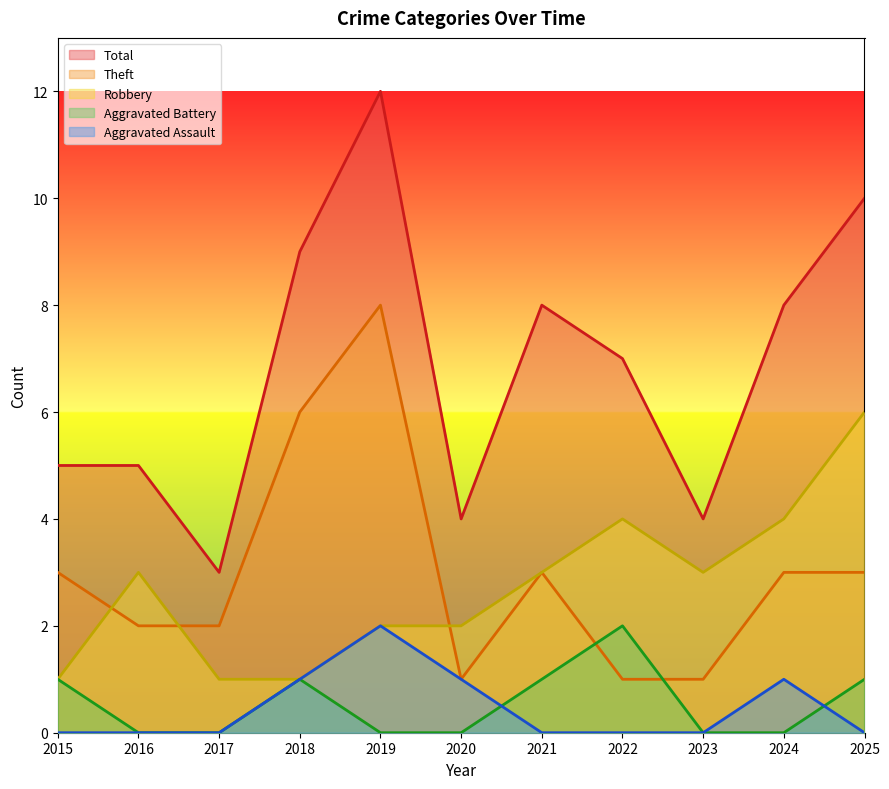

What is the sum of all Total values?

75